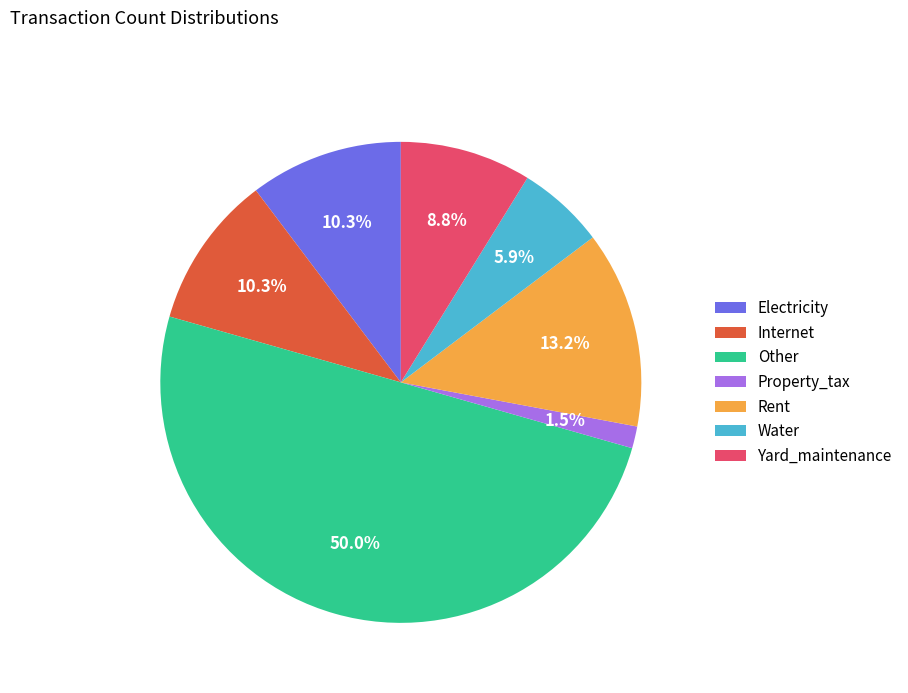

Combined, do Yard_maintenance and Electricity account for over 50%?

No